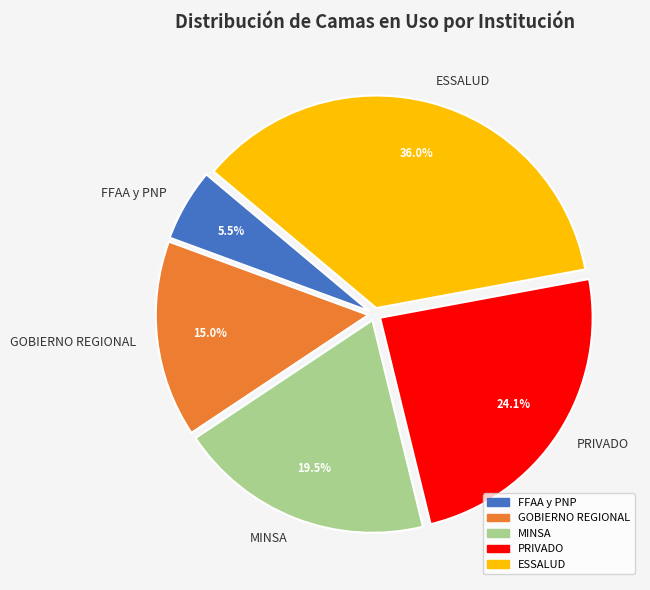

To the nearest percent, what is the difference between the FFAA y PNP and GOBIERNO REGIONAL slice percentages?

9%